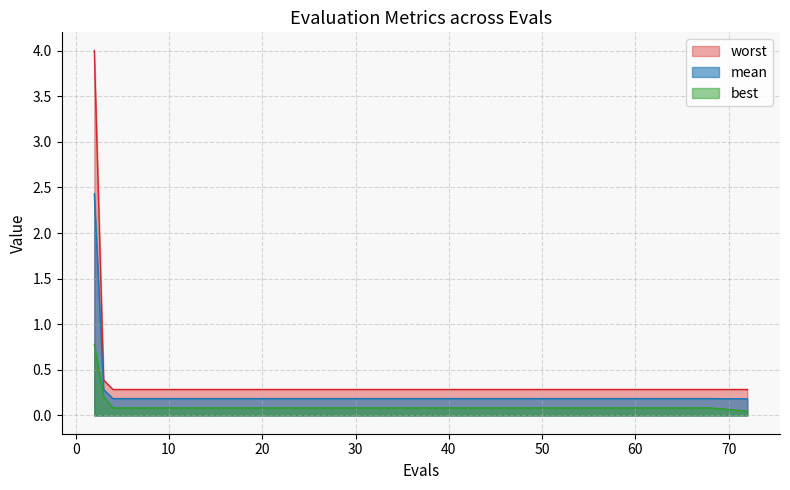

True or false: best and worst intersect in this chart.

False